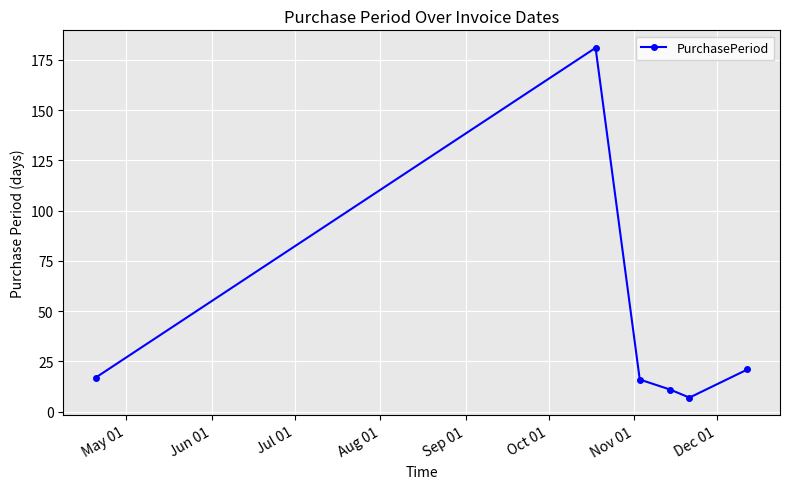

Reading left to right, list all the values displayed in this chart.

17	181	16	11	7	21